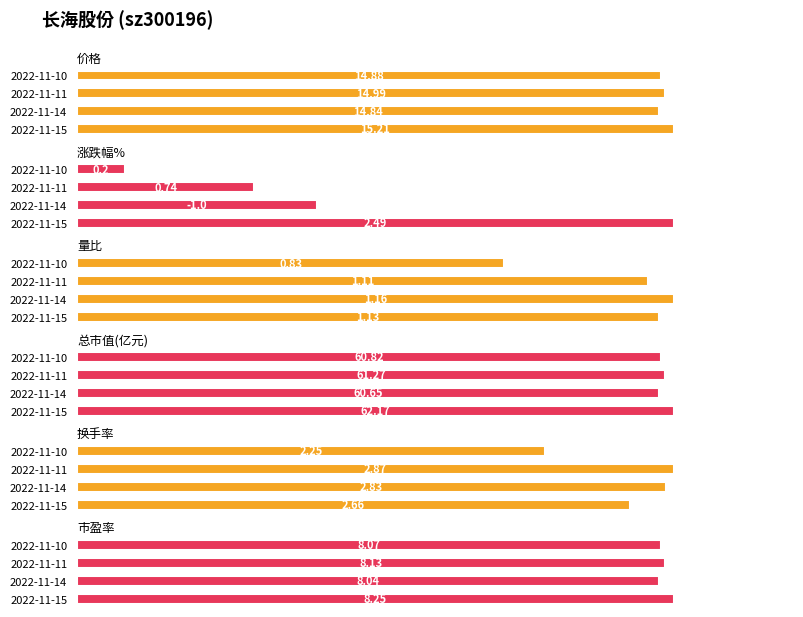

How many data points does each series have?

4